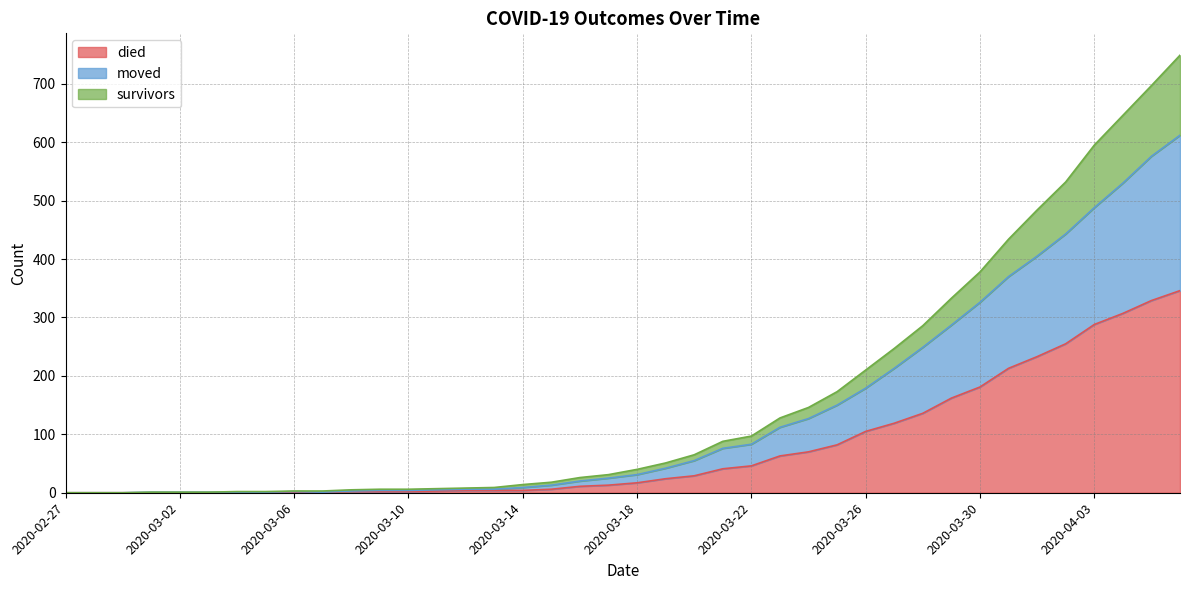

What is the difference between the maximum and second lowest values in the died series?

346